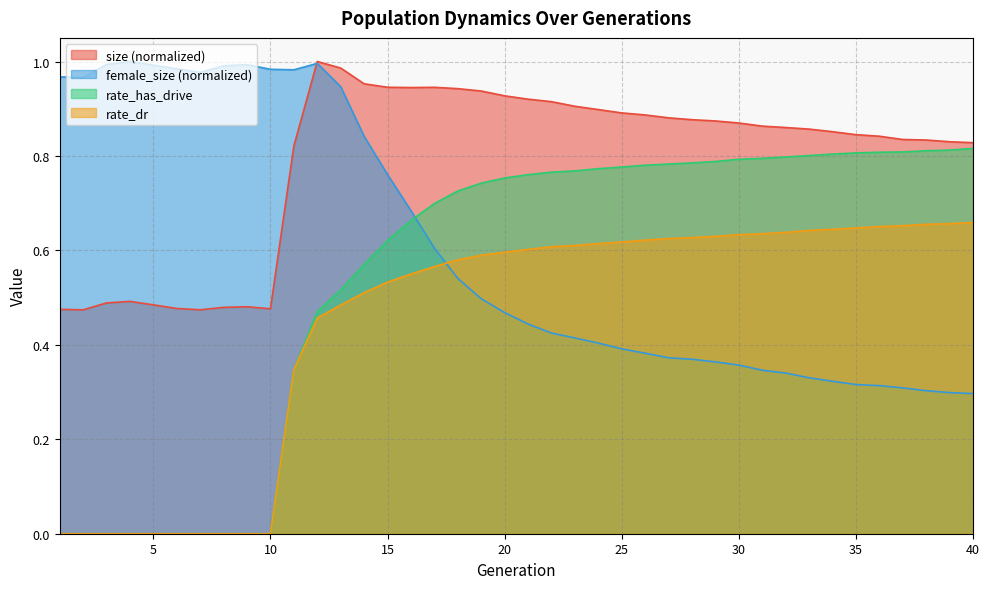

Rank the series by their average value, from lowest to highest.

rate_dr, rate_has_drive, female_size (normalized), size (normalized)